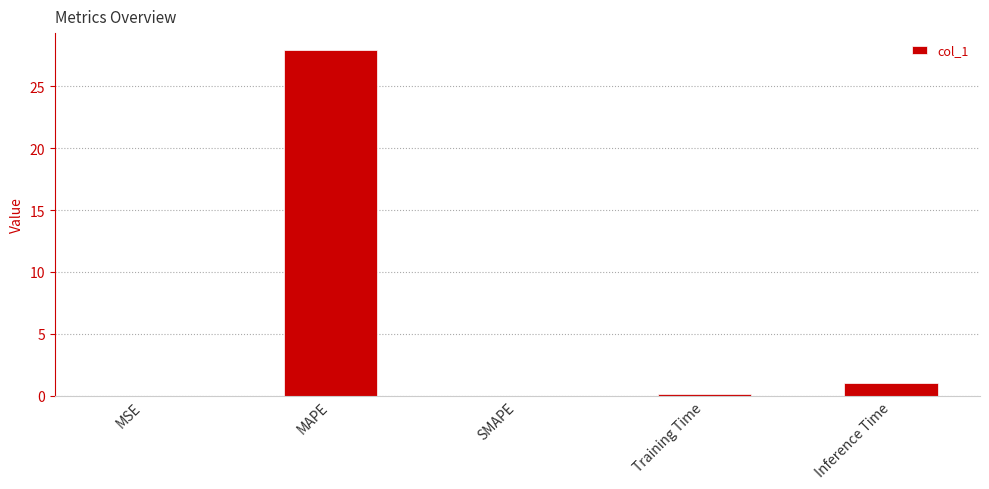

Which has a higher value, MSE or MAPE?

MAPE